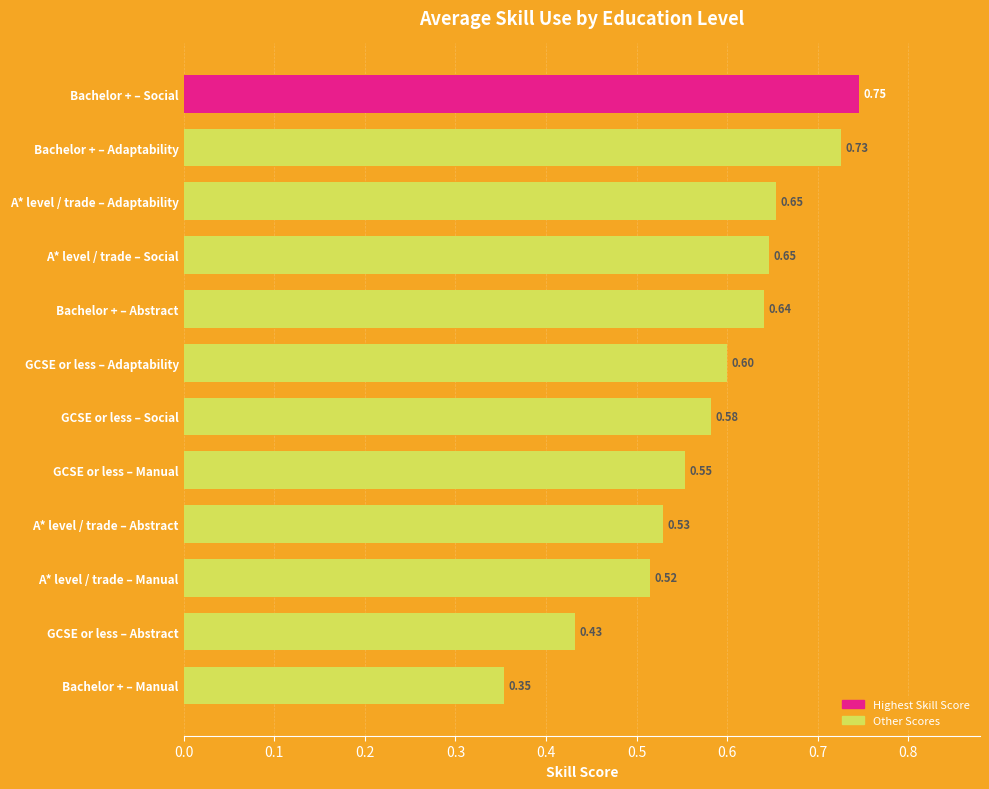

Which has a higher value, A* level / trade – Manual or Bachelor + – Social?

Bachelor + – Social